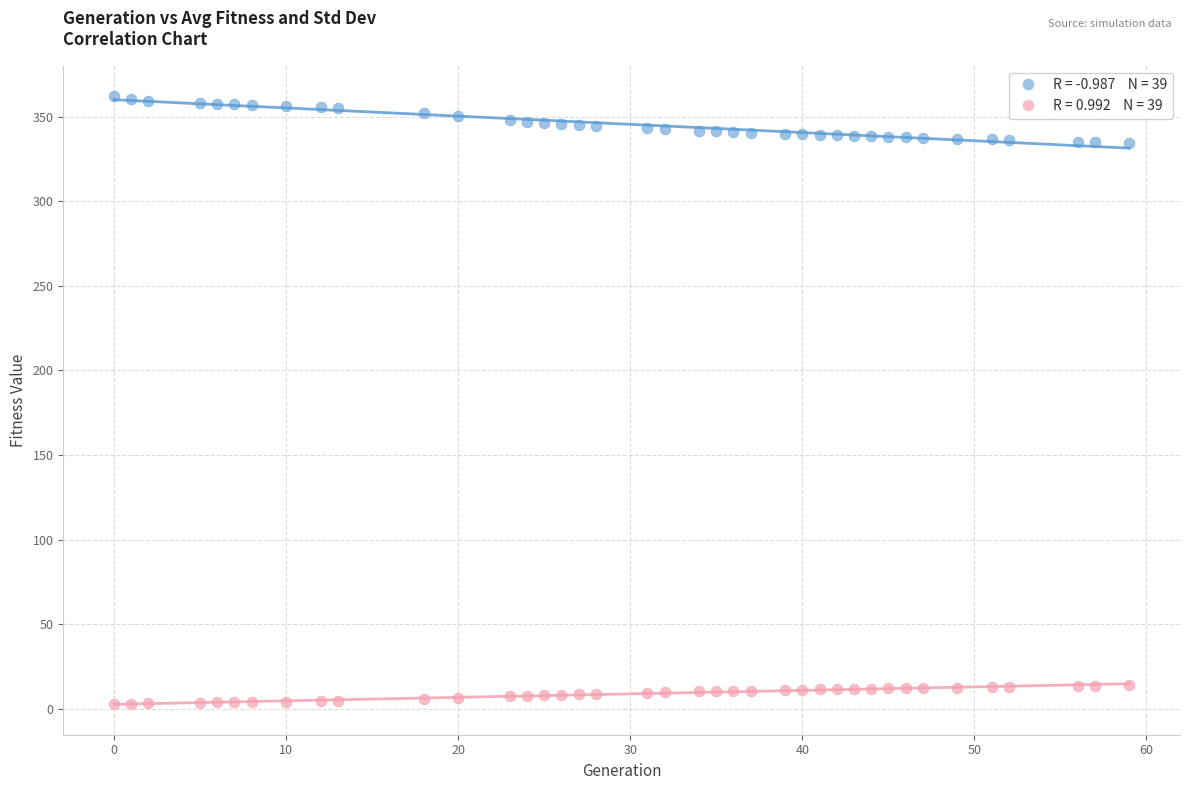

Across all data points, what is the range of X values (max minus min)?

59.0